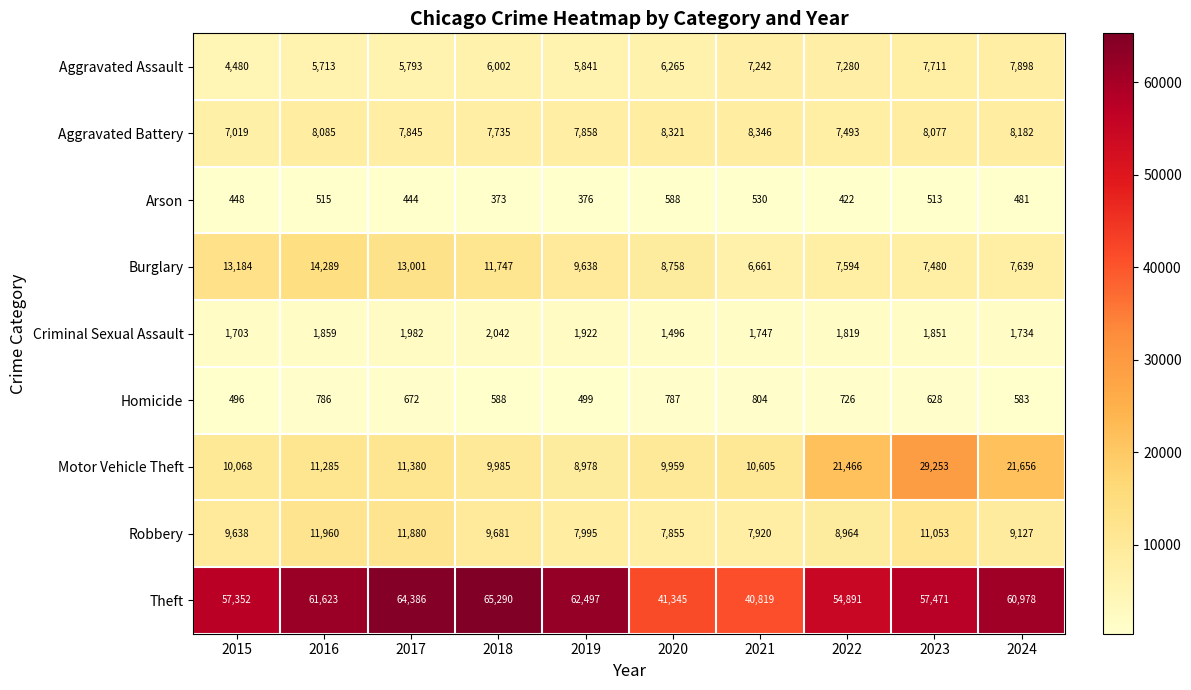

What value does the Burglary series have at 2022, to the nearest 10?

7590